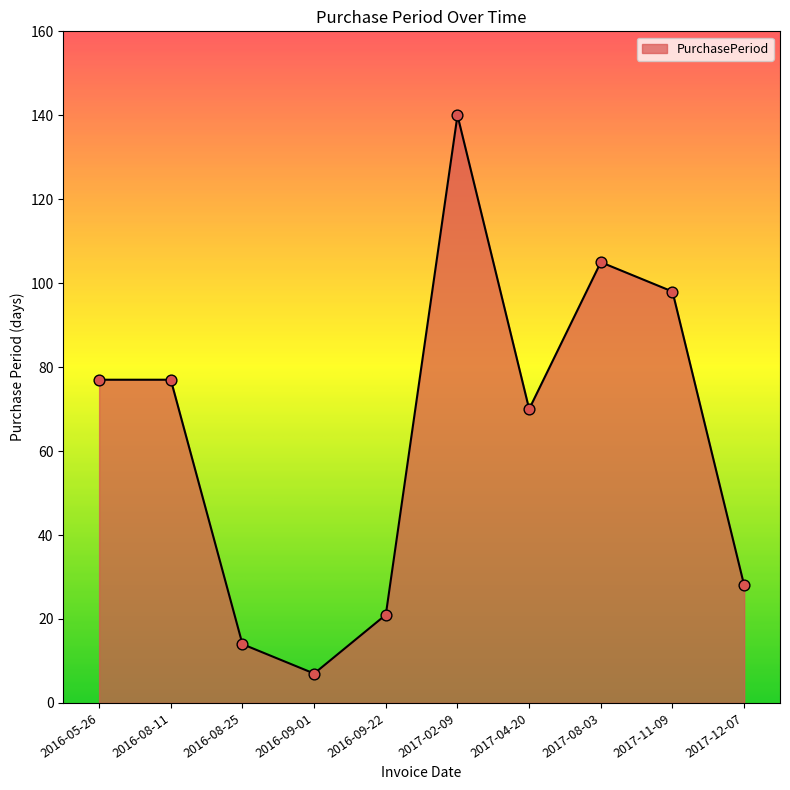

Approximately how many times larger is the value at 2016-09-22 compared to 2017-11-09?

0.2